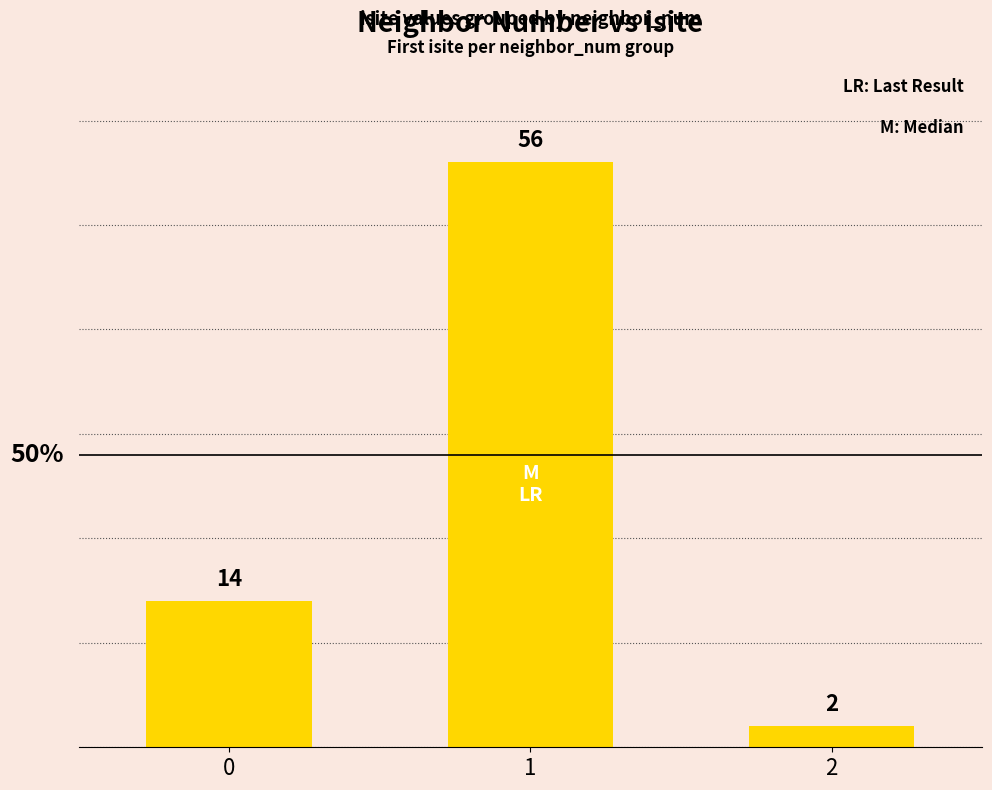

Which has a higher value, 2 or 1?

1